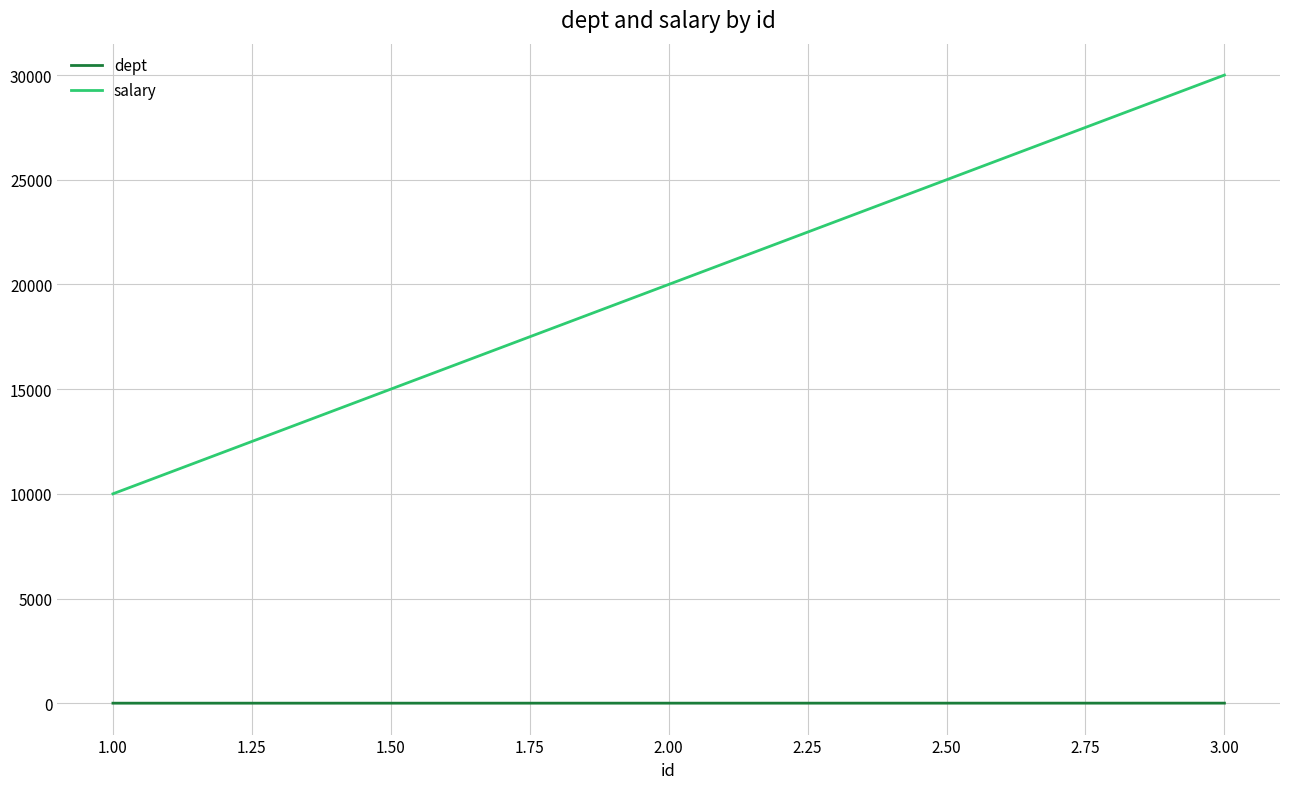

Which series has the largest total across all categories?

salary